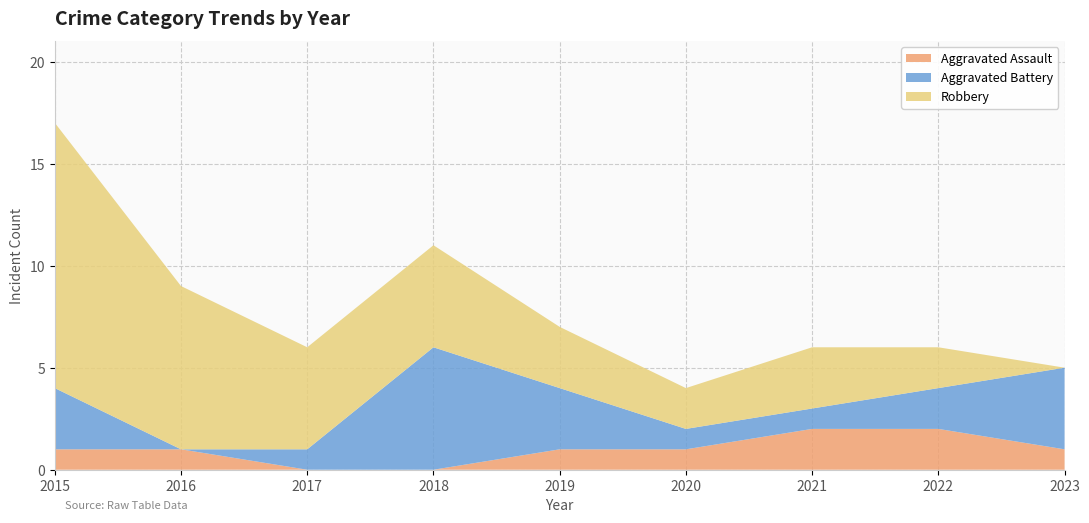

Reading right to left, what are all the values shown in this chart?

Aggravated Assault: 1	2	2	1	1	0	0	1	1
Aggravated Battery: 4	2	1	1	3	6	1	0	3
Robbery: 0	2	3	2	3	5	5	8	13